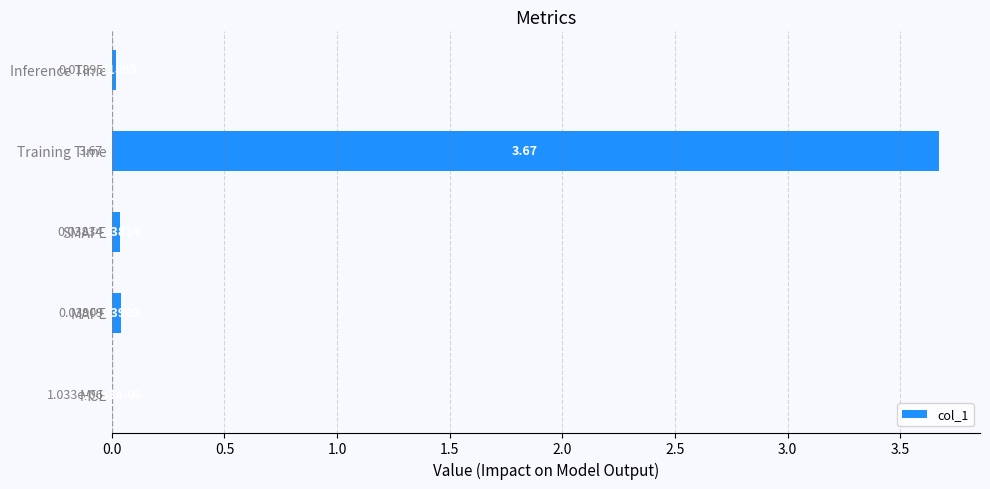

What is the sum of all values?

3.8